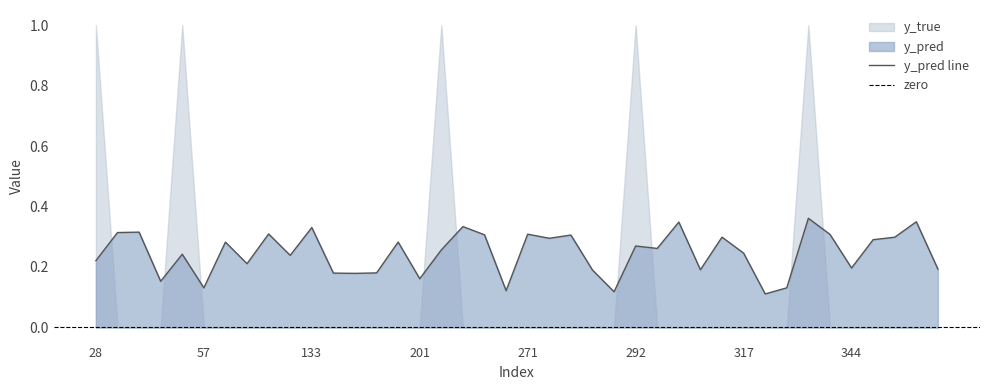

What is the change in value from 274 to 357?

-0.1